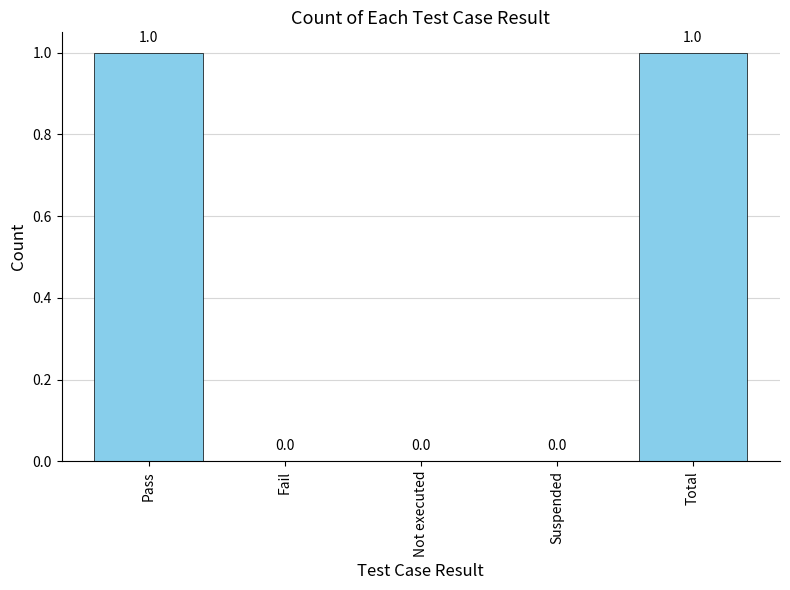

Reading left to right, list all the values displayed in this chart.

1	0	0	0	1